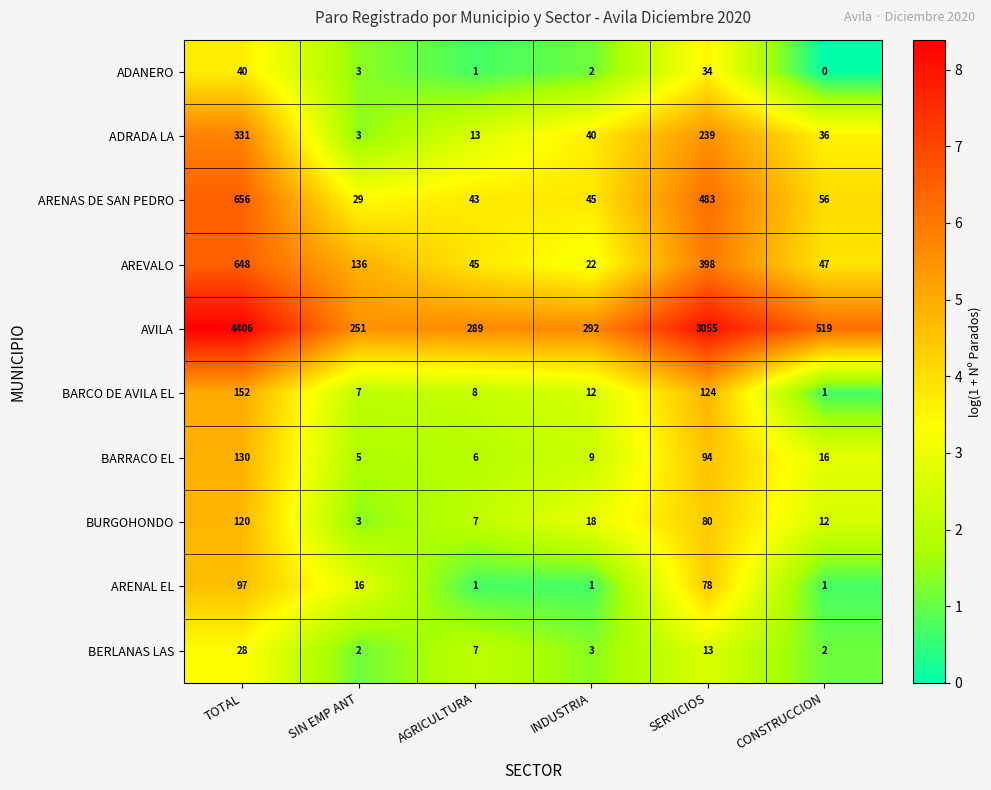

The value of BURGOHONDO at INDUSTRIA is 10. True or false?

False